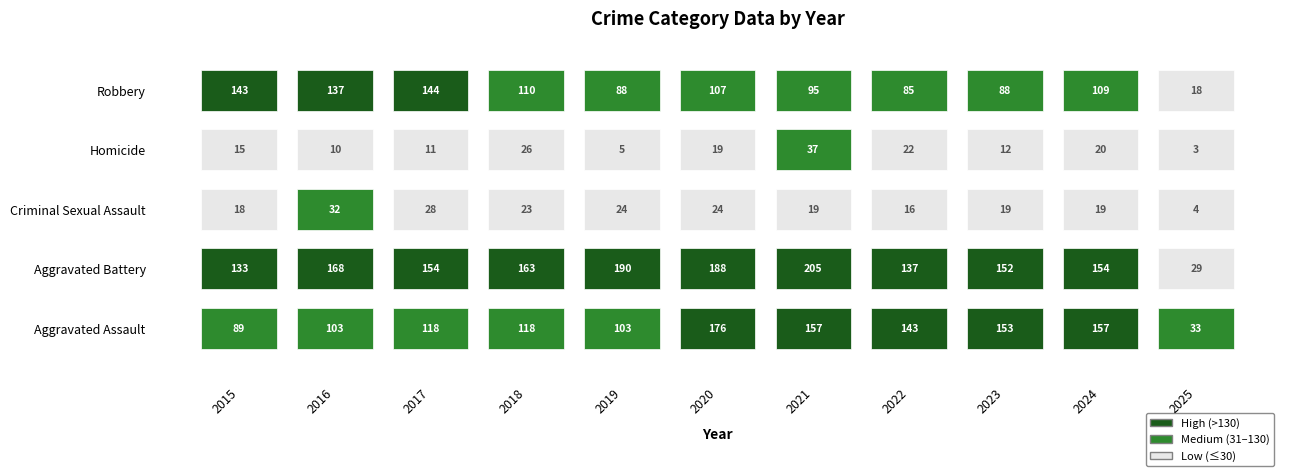

List the series in order of their peak value, lowest first.

Criminal Sexual Assault, Homicide, Robbery, Aggravated Assault, Aggravated Battery